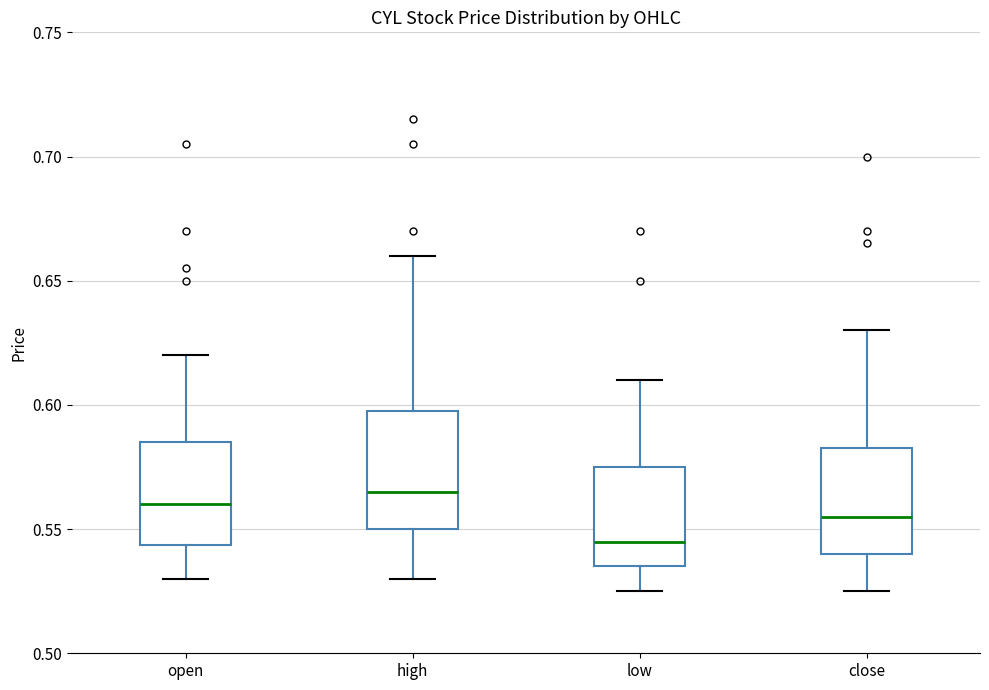

Reading left to right, read every box against the y-axis: the position of its median line, the range the box covers, and the ends of its whiskers. The values are not printed on the chart, so give them approximately, as read against the axis.

open: median 0.560, box 0.545 to 0.585, whiskers 0.530 to 0.620
high: median 0.565, box 0.550 to 0.600, whiskers 0.530 to 0.660
low: median 0.545, box 0.535 to 0.575, whiskers 0.525 to 0.610
close: median 0.555, box 0.540 to 0.585, whiskers 0.525 to 0.630